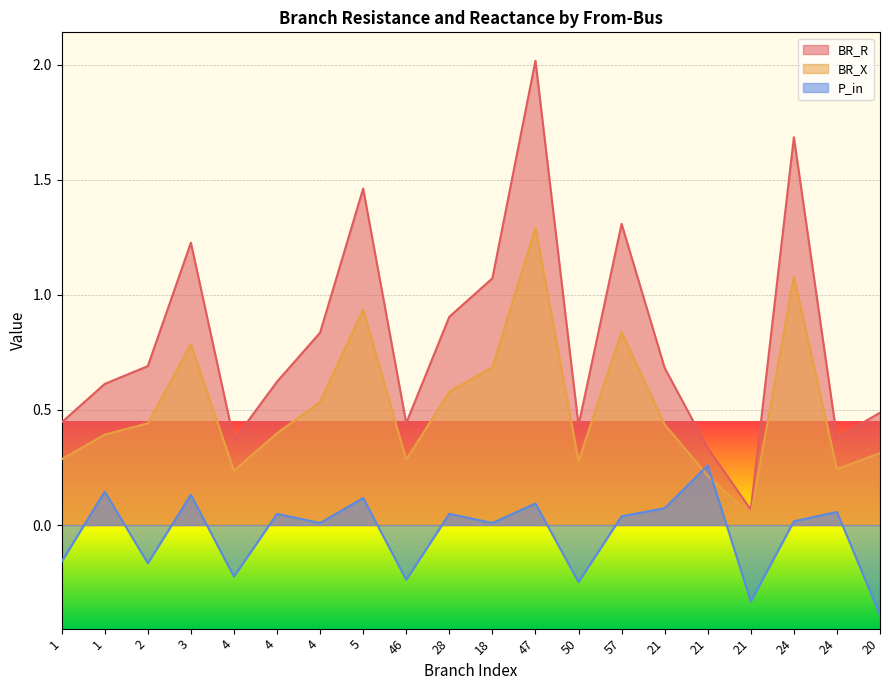

True or false: P_in and BR_X cross at least once.

True